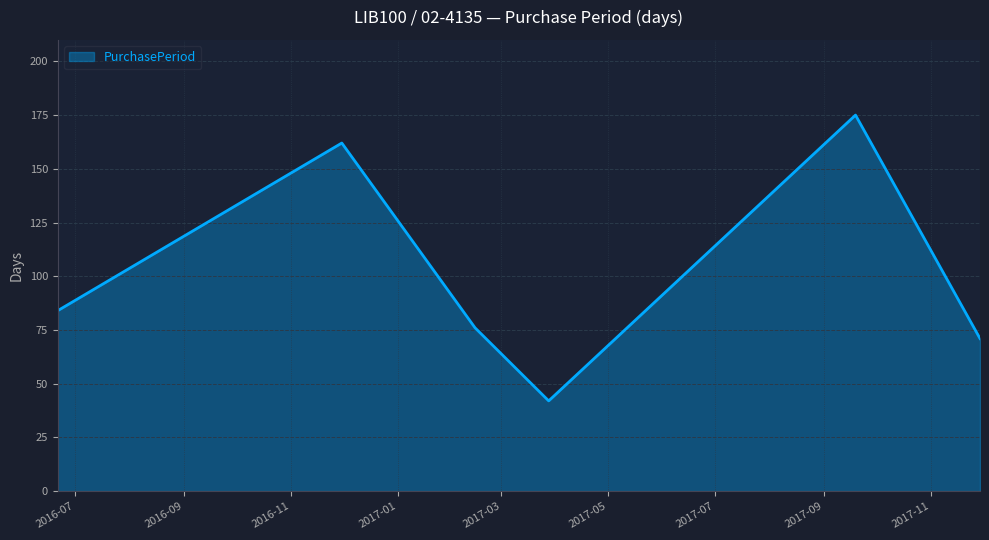

True or false: the data has more than 0 interior local peaks.

True